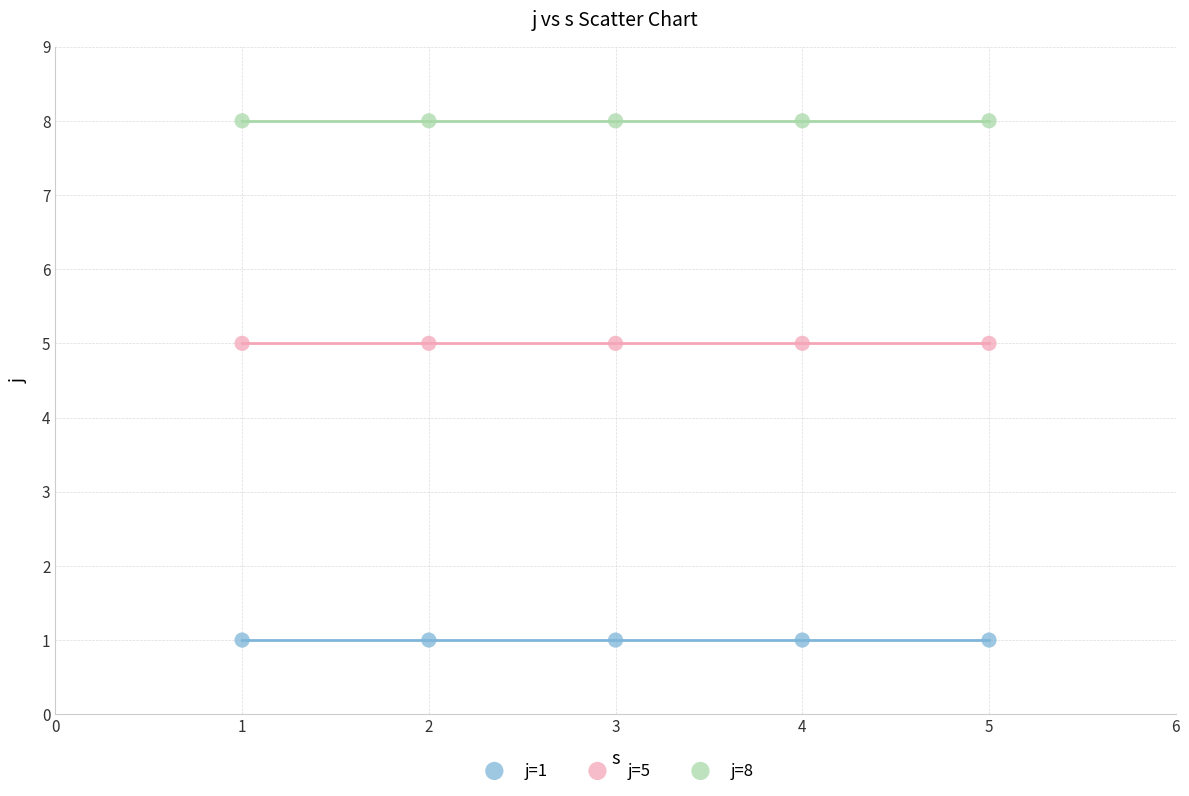

What are all the series names shown in the legend?

j=1, j=5, j=8